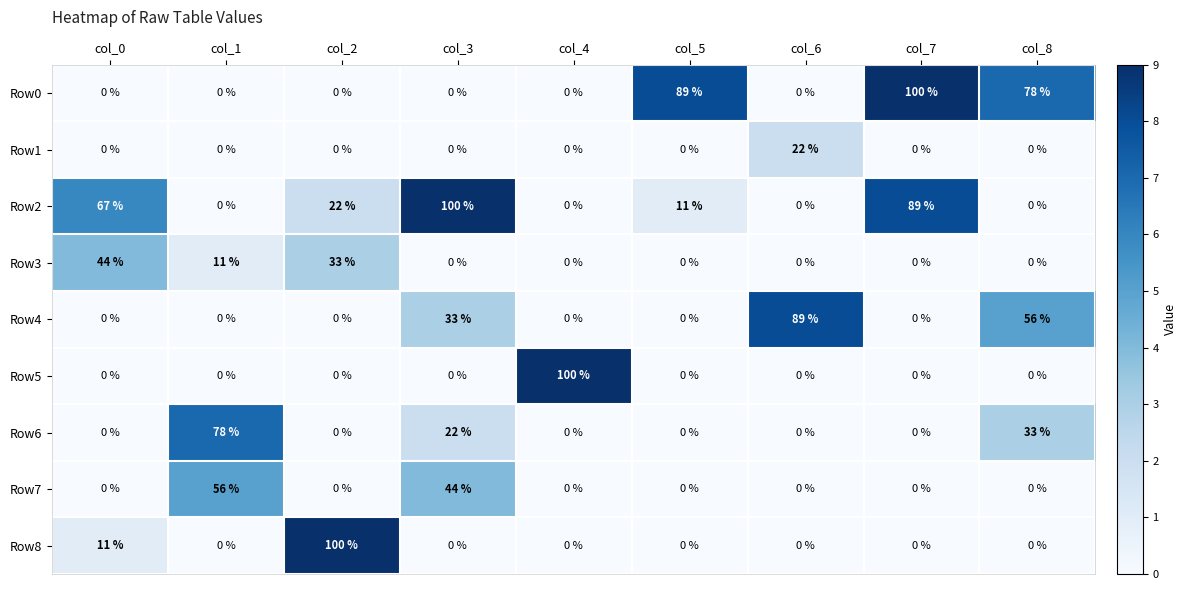

How many distinct data groups are displayed?

9